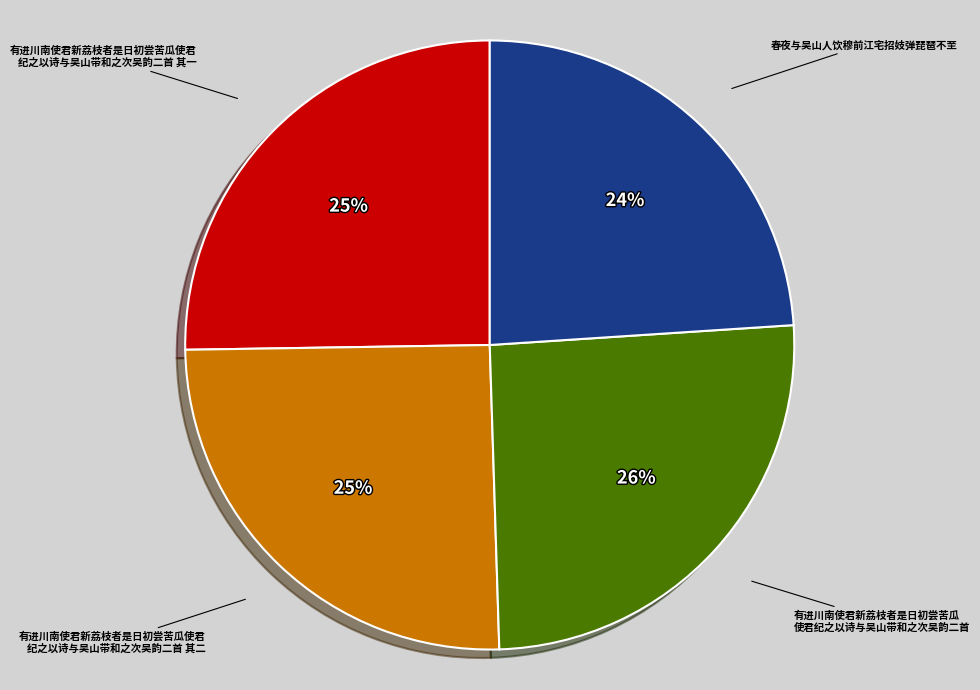

Count the number of slices in the pie.

4